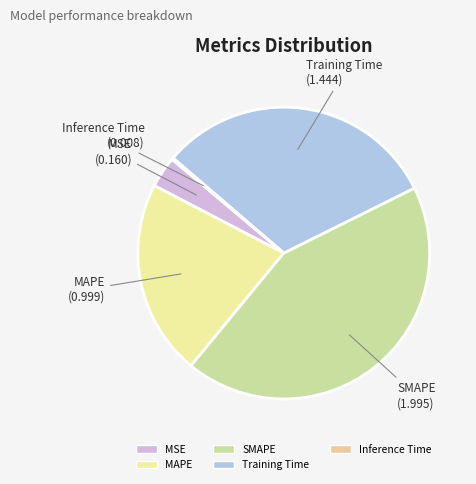

Approximately how many times larger is the value at Training Time compared to SMAPE?

0.7